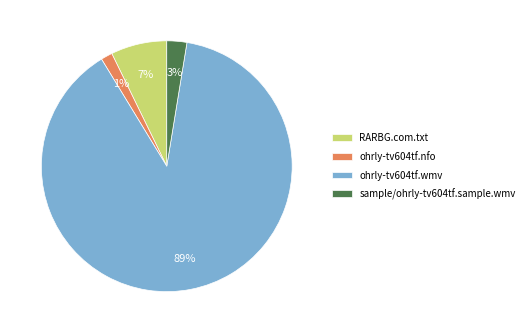

Is there a majority slice in this chart?

Yes